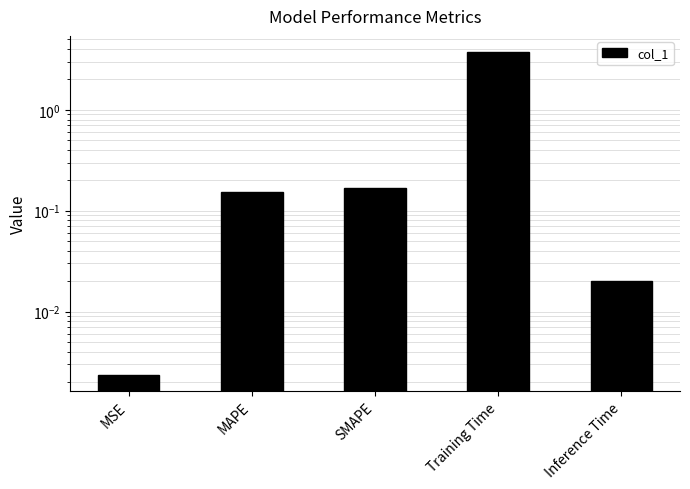

What is the label of the 5th bar from the right?

MSE